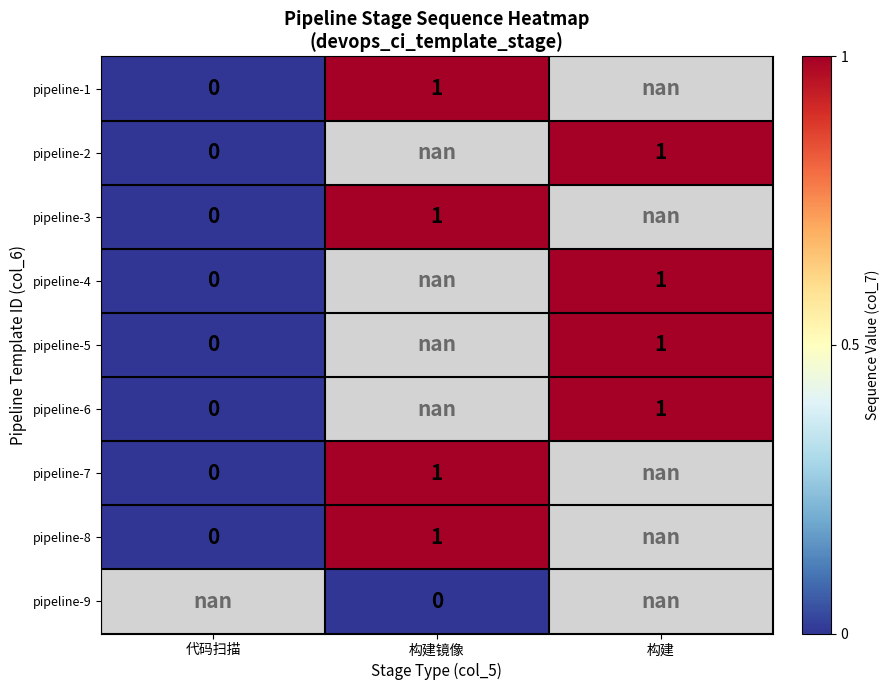

True or false: pipeline-3 has a value of 0.4 at 构建镜像.

False